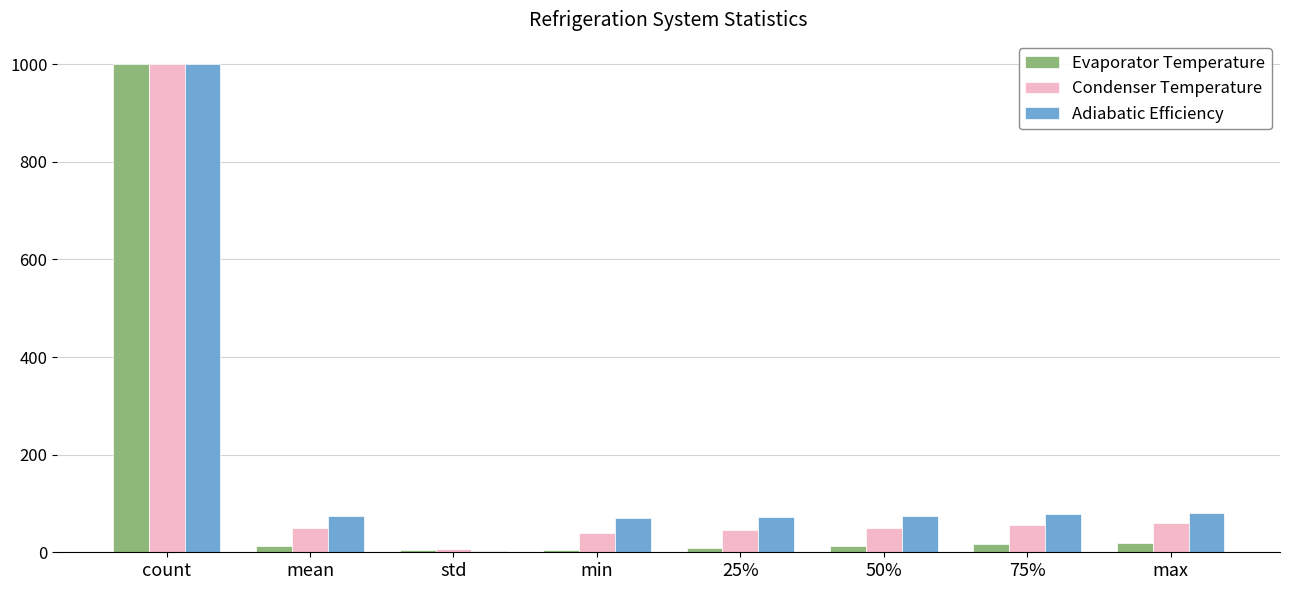

True or false: Adiabatic Efficiency has a value of 80.0 at max.

True